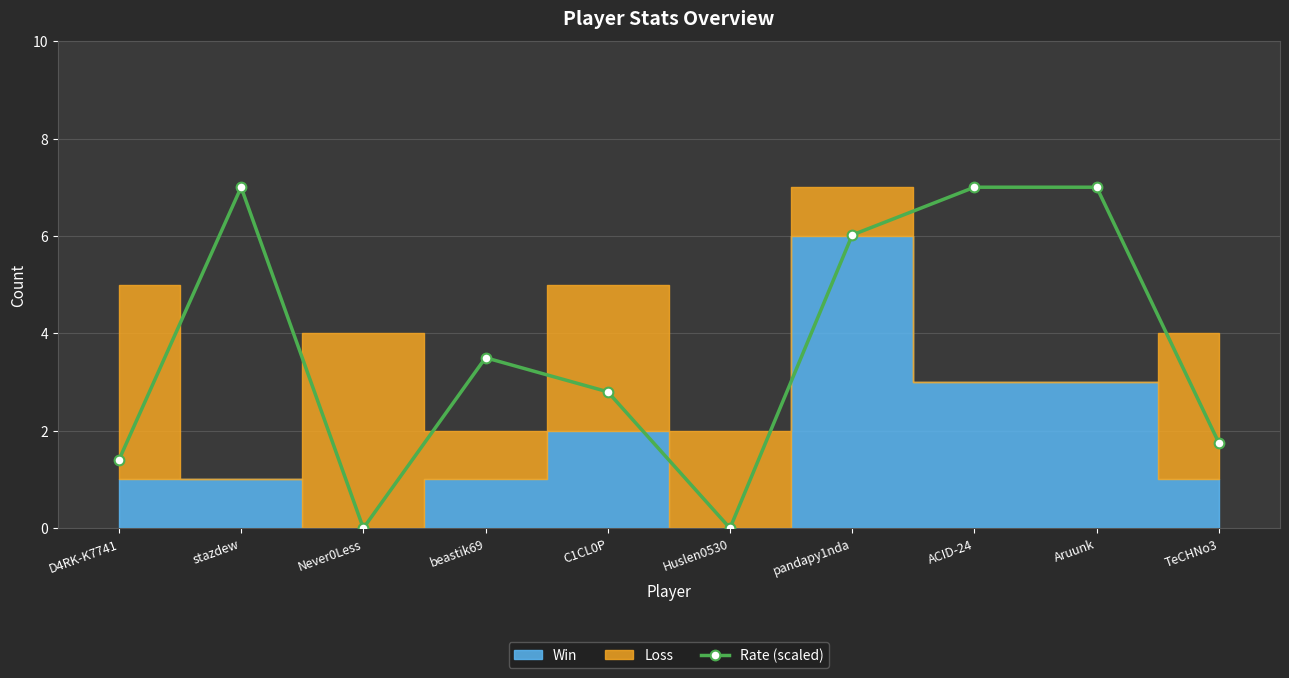

What is the sum of all values?

36.5